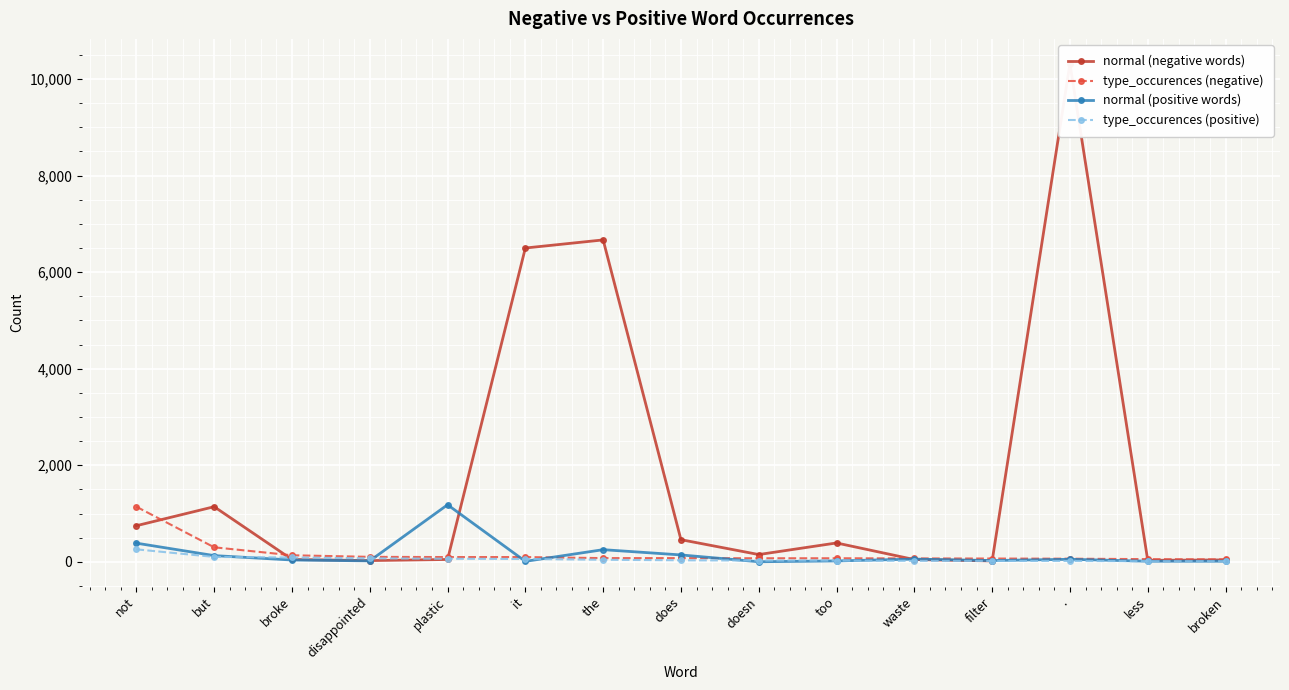

List the labels in order of type_occurences (negative) value, largest first.

not, but, broke, disappointed, plastic, it, the, does, doesn, too, waste, filter, ., less, broken